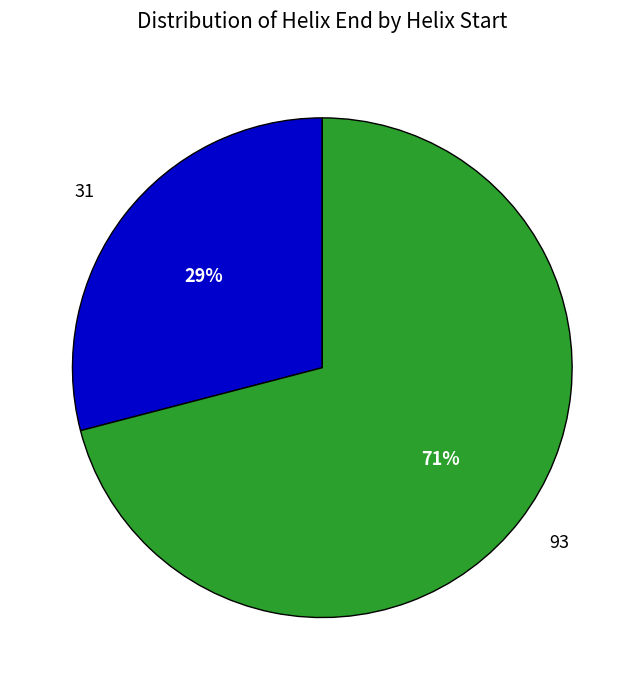

True or false: 93 accounts for 71% of the total.

True